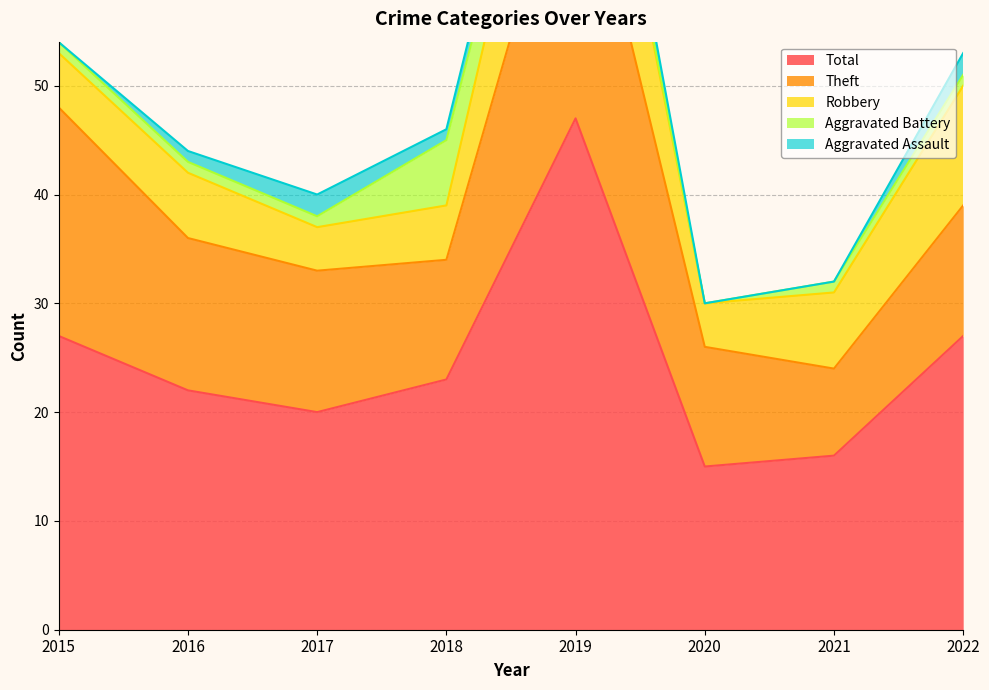

What is the value of the Total point at the 6th from the left?

15